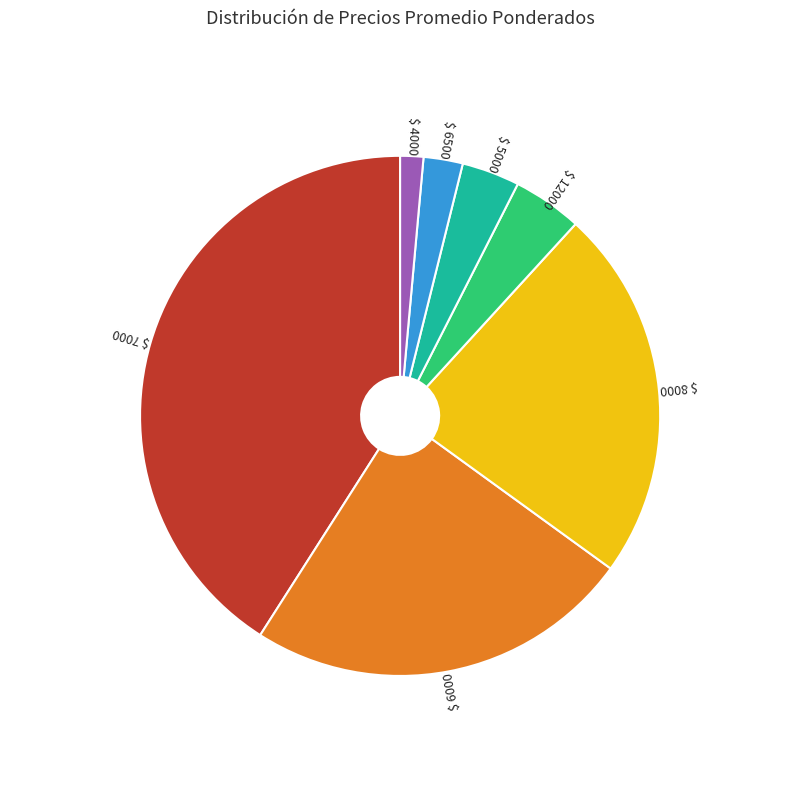

Is there any slice that represents more than half of the pie?

No